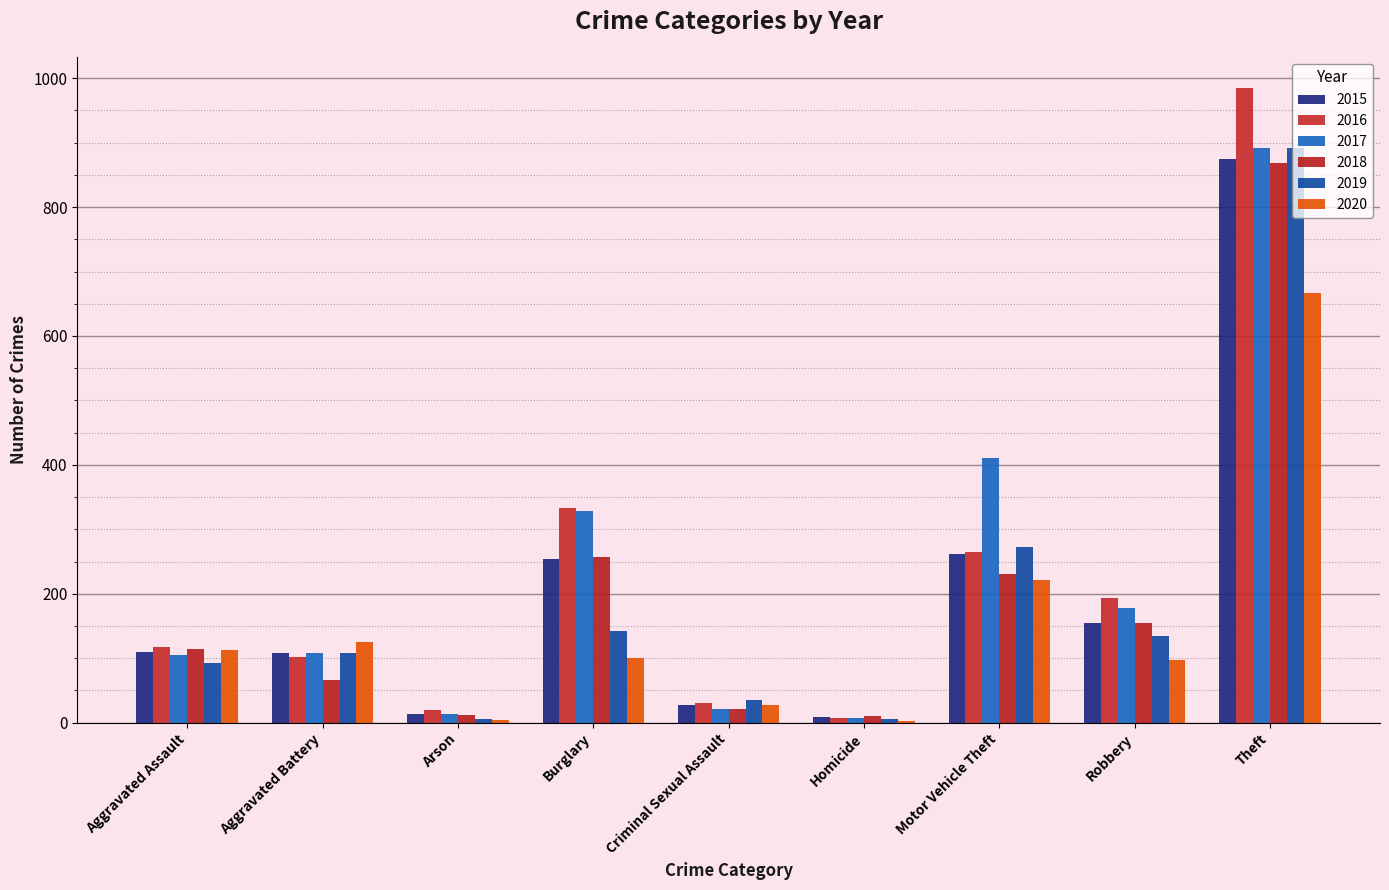

Which series changed the most between Arson and Criminal Sexual Assault?

2019